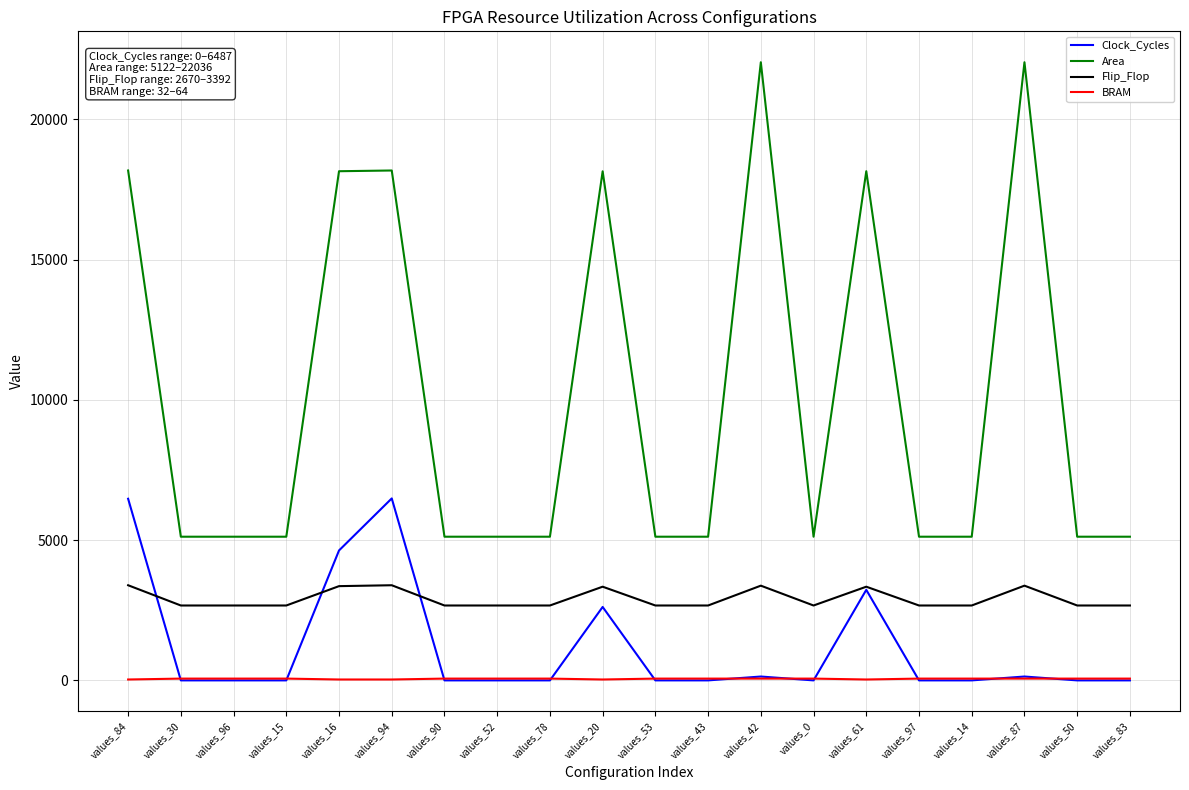

Which series has the largest range (max minus min)?

Area